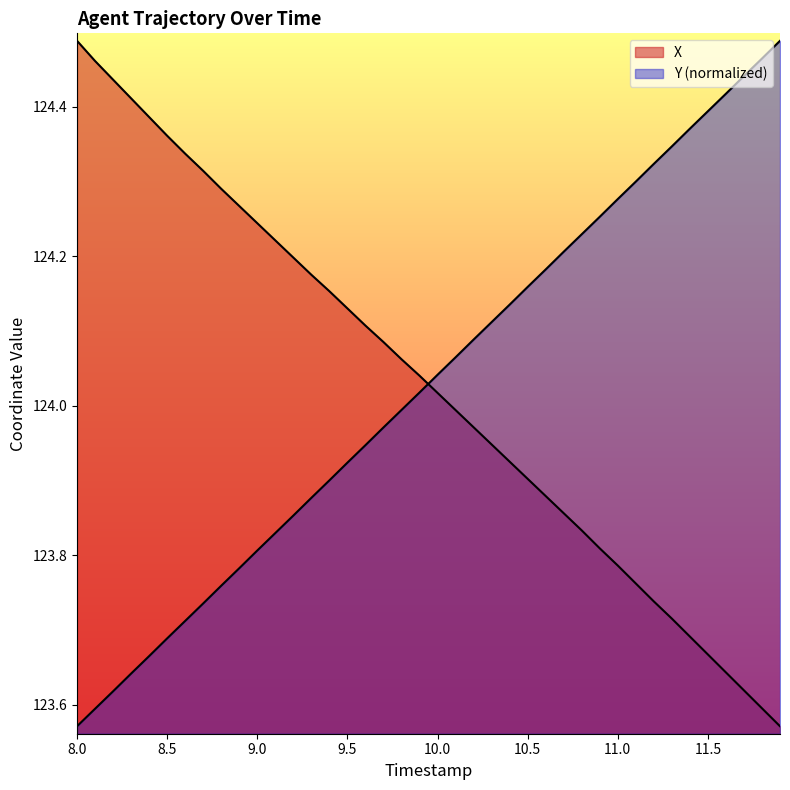

Reading right to left, extract all data points from this chart.

X: 123.6	123.6	123.6	123.6	123.7	123.7	123.7	123.7	123.8	123.8	123.8	123.8	123.9	123.9	123.9	123.9	123.9	124.0	124.0	124.0	124.0	124.1	124.1	124.1	124.1	124.2	124.2	124.2	124.2	124.2	124.3	124.3	124.3	124.3	124.4	124.4	124.4	124.4	124.5	124.5
Y: 124.5	124.5	124.4	124.4	124.4	124.4	124.3	124.3	124.3	124.3	124.3	124.2	124.2	124.2	124.2	124.1	124.1	124.1	124.1	124.0	124.0	124.0	124.0	123.9	123.9	123.9	123.9	123.9	123.8	123.8	123.8	123.8	123.7	123.7	123.7	123.7	123.6	123.6	123.6	123.6